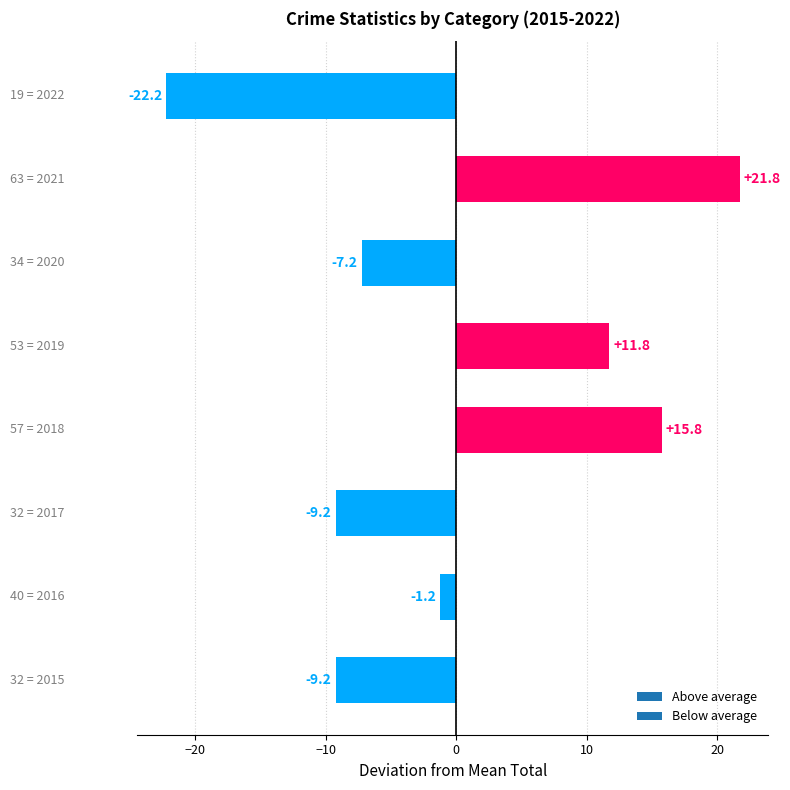

What is the greatest value displayed?

21.8